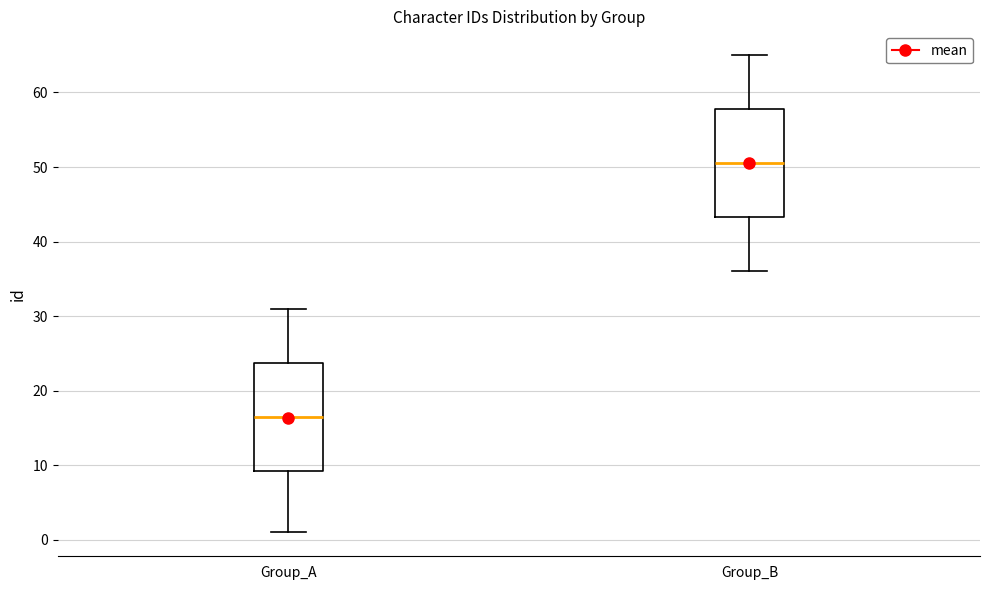

Where is the upper edge of the box for Group_B on the y-axis? The values are not printed on the chart, so give them approximately, as read against the axis.

58